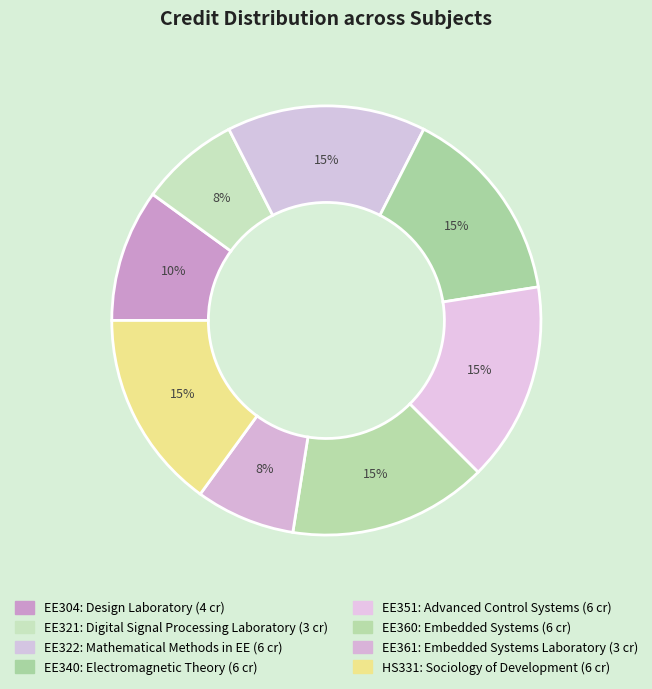

To the nearest percent, what is the average slice percentage?

12%